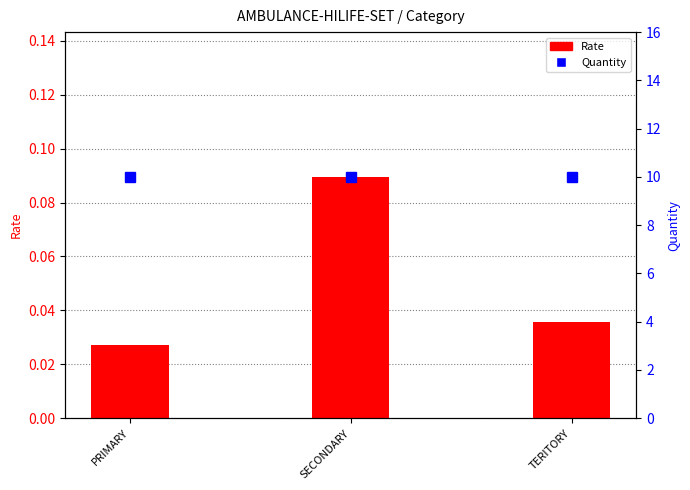

What is the label of the 2nd bar from the right?

SECONDARY